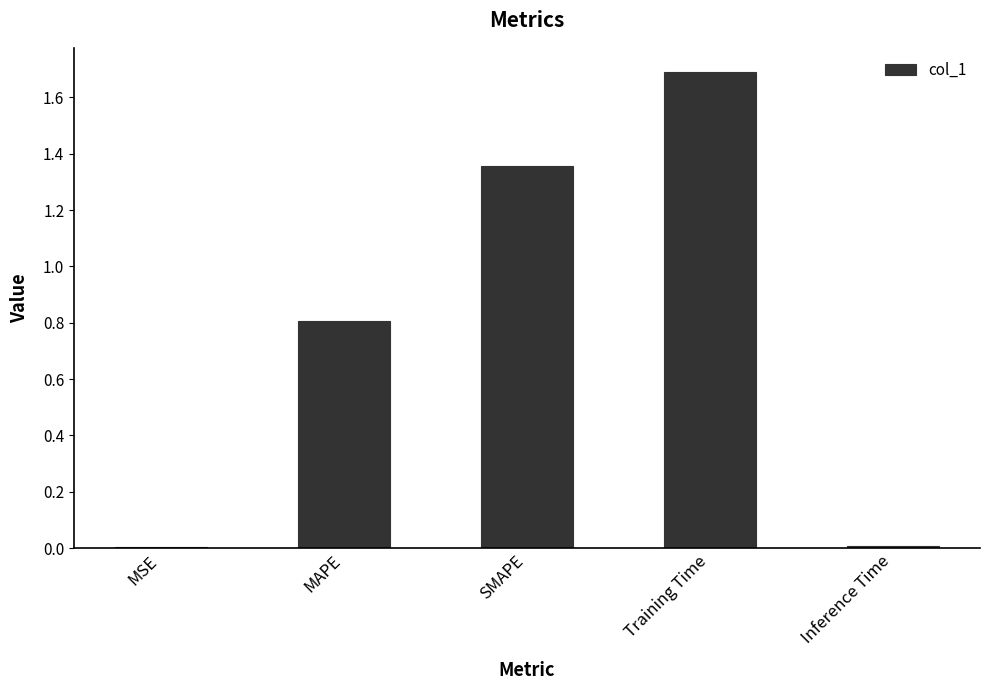

What is the greatest value displayed?

1.7